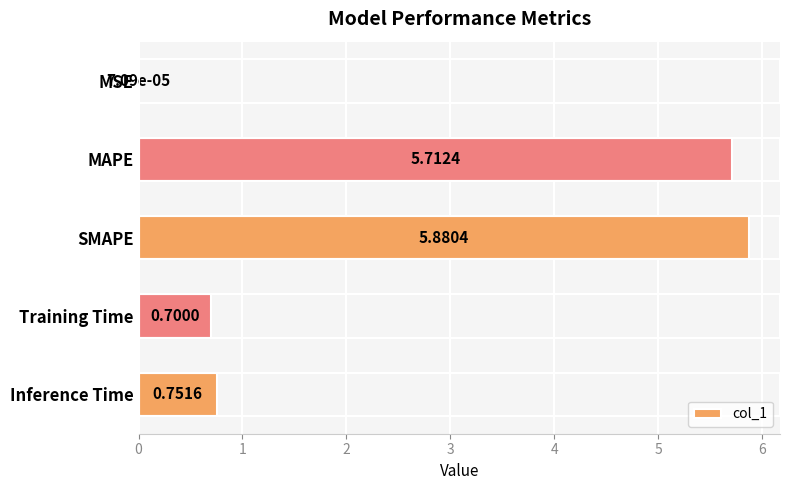

Count the number of data series in this chart.

1